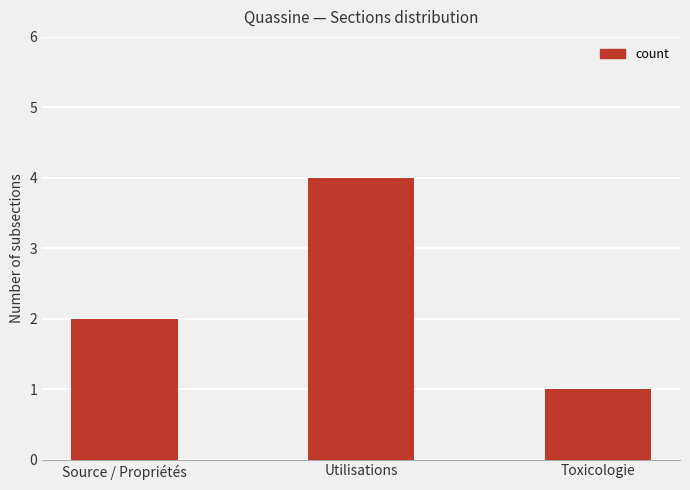

How many bars are there in total?

3